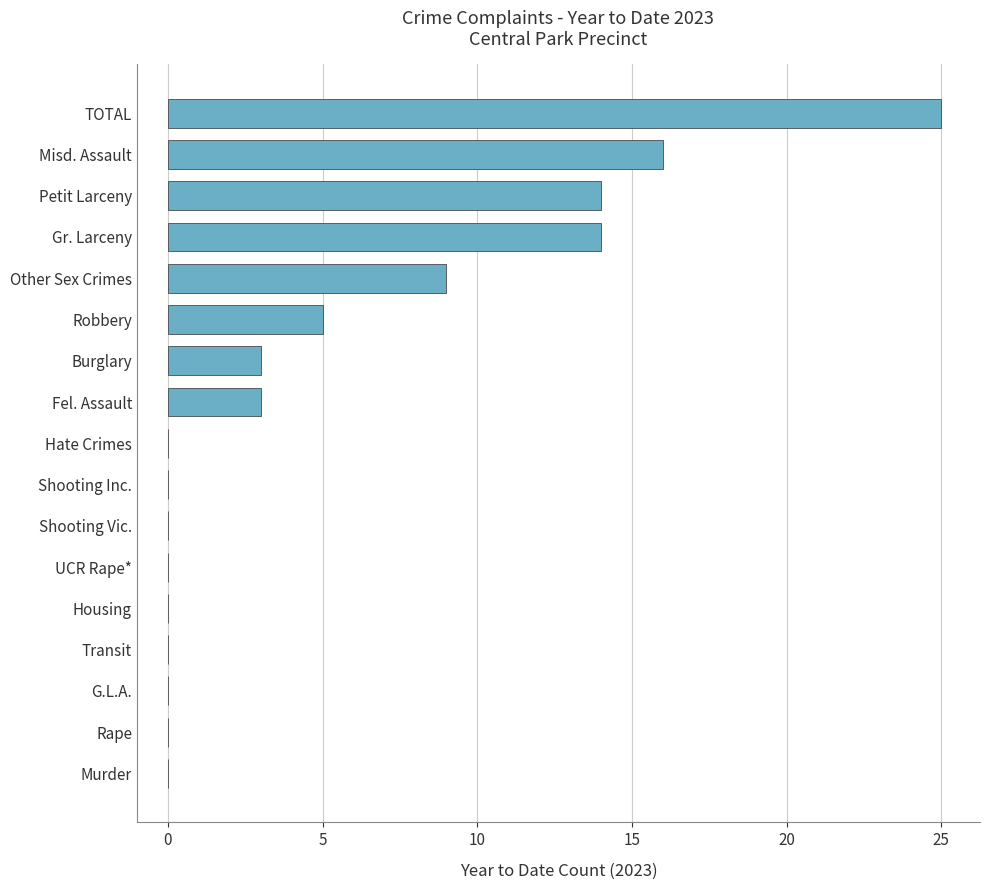

What is the approximate value at Misd. Assault?

16